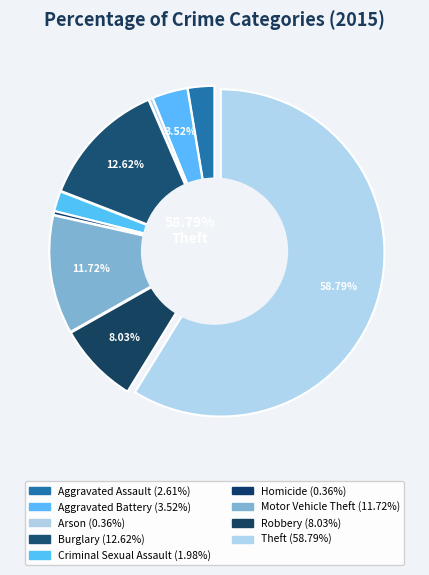

How many slices are in this pie chart?

9